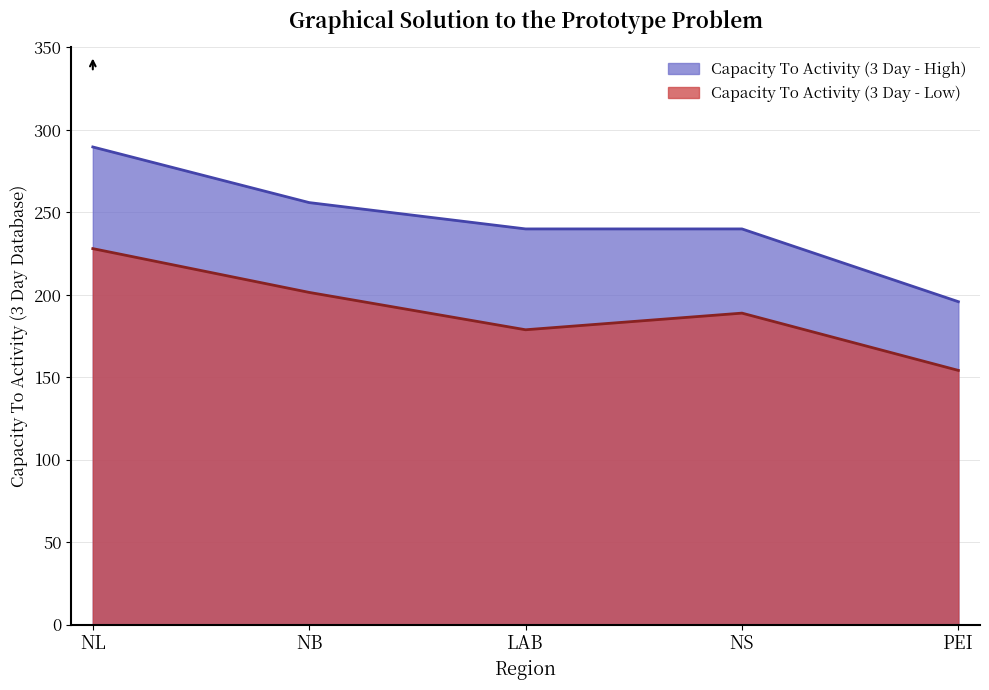

What is the difference between the maximum and minimum values in the Capacity To Activity (3 Day - High) series?

93.8